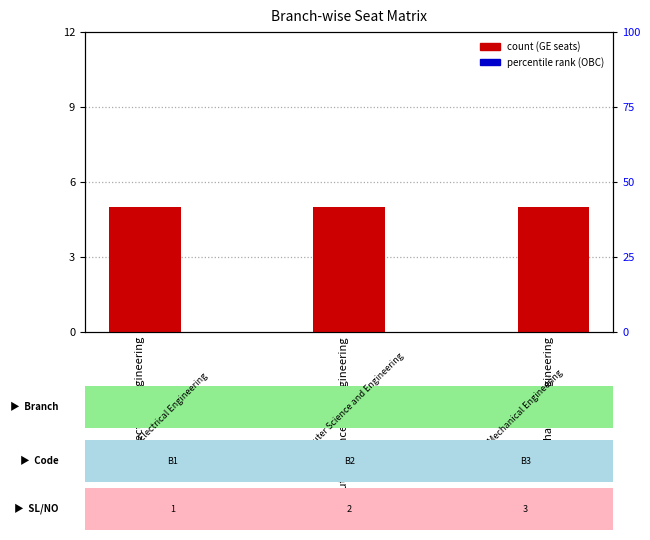

Does the chart contain any negative values?

No